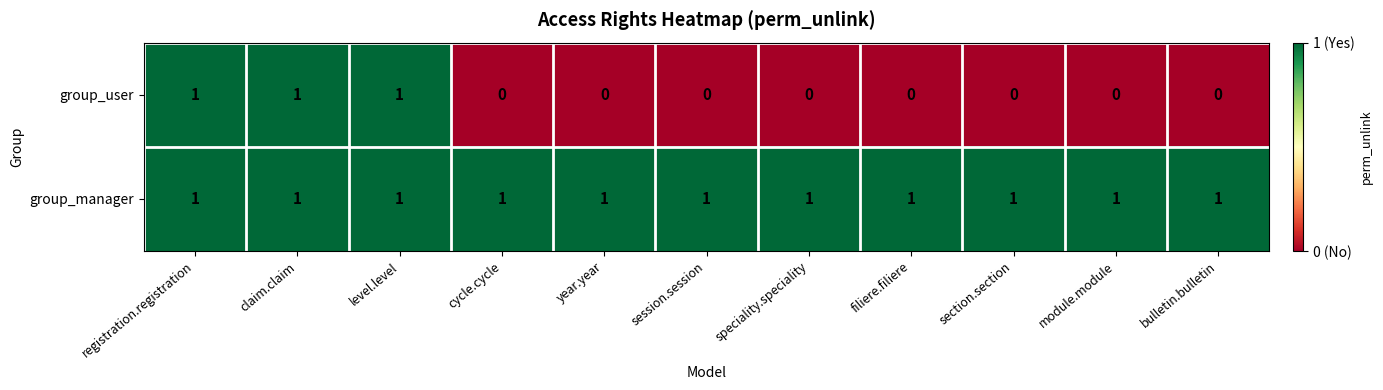

List the series in order of their overall mean, highest first.

group_manager, group_user